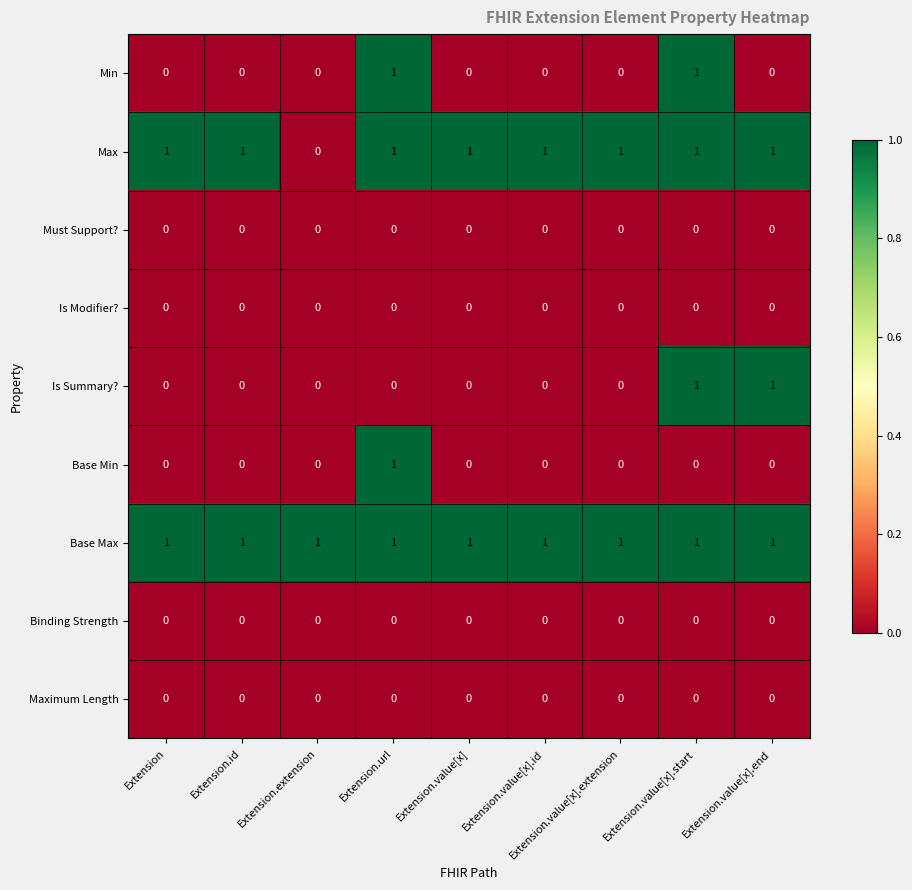

Which category has the highest value in the Base Min series?

Extension.url